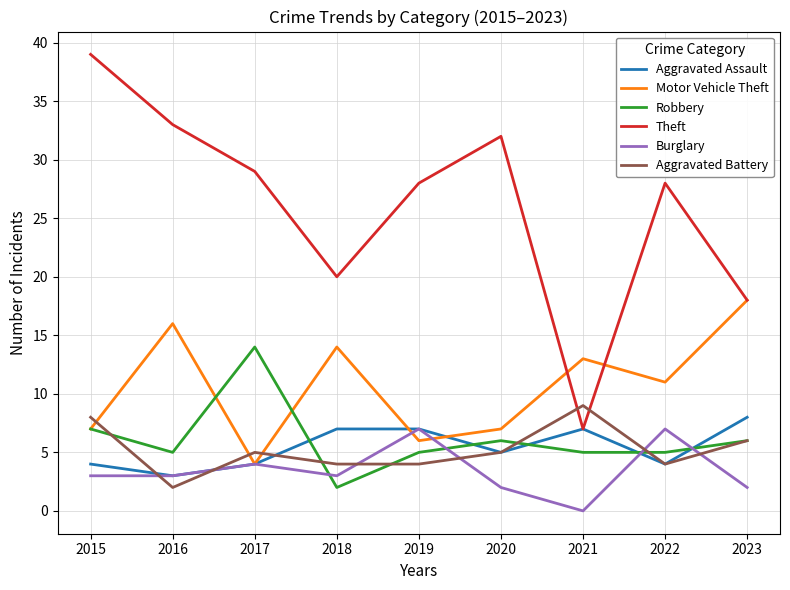

What is the sum of the Aggravated Battery values at 2023 and 2019?

10